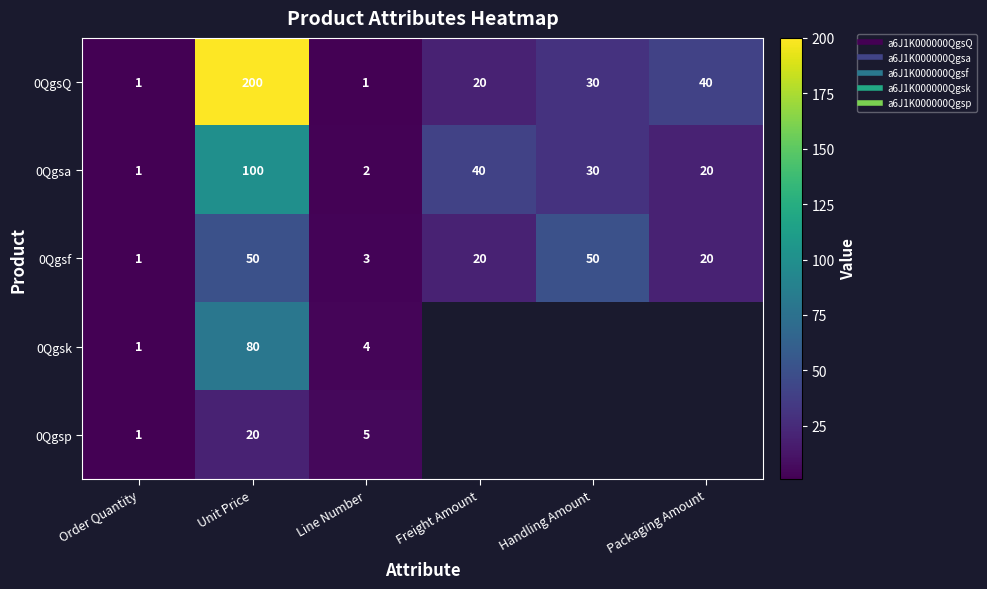

Which series changed the most between Line Number and Packaging Amount?

0QgsQ